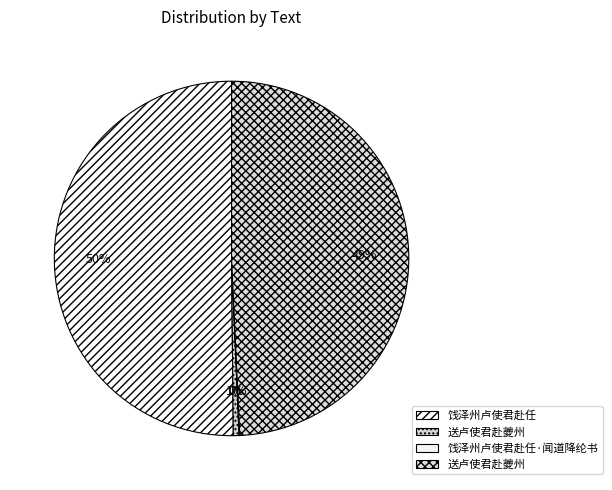

What is the smallest slice in the pie chart?

饯泽州卢使君赴任·闻道降纶书